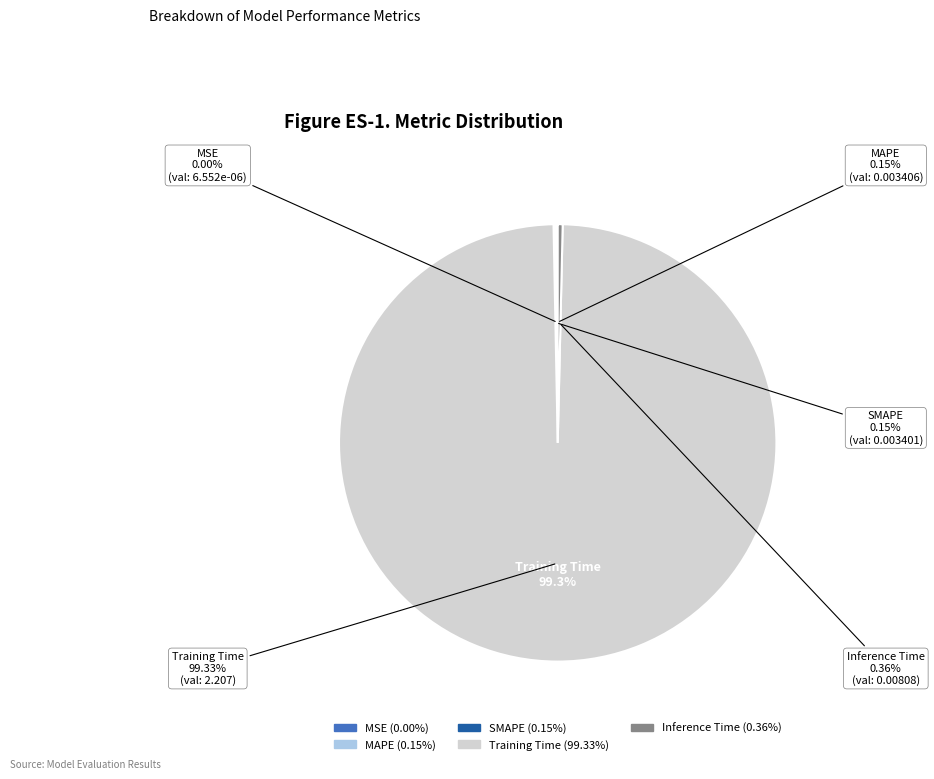

To the nearest percent, what is the difference between the Training Time and Inference Time slice percentages?

99%